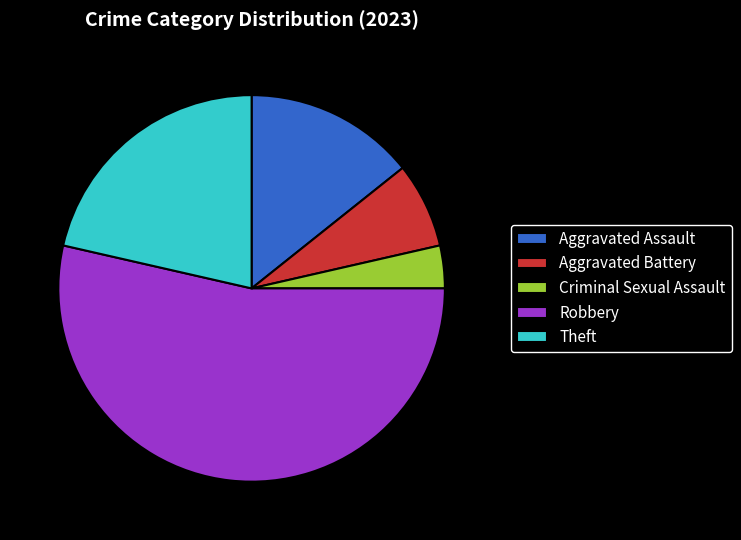

Is it true that Criminal Sexual Assault is 4% of the pie?

True